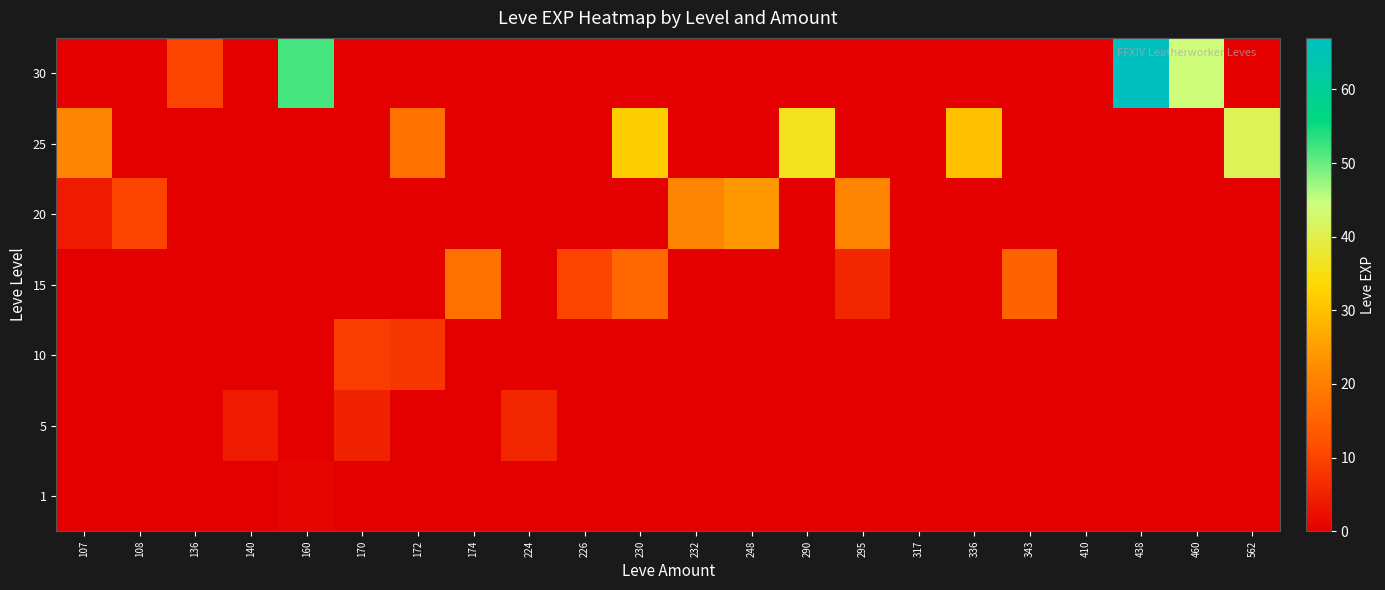

Reading right to left, extract all data points from this chart.

1: 562=0	460=0	438=0	410=0	343=0	336=0	317=0	295=0	290=0	248=0	232=0	230=0	226=0	224=0	174=0	172=0	170=0	160=1	140=0	136=0	108=0	107=0
5: 562=0	460=0	438=0	410=0	343=0	336=0	317=0	295=0	290=0	248=0	232=0	230=0	226=0	224=6	174=0	172=0	170=5	160=0	140=4	136=0	108=0	107=0
10: 562=0	460=0	438=0	410=0	343=0	336=0	317=0	295=0	290=0	248=0	232=0	230=0	226=0	224=0	174=0	172=8	170=9	160=0	140=0	136=0	108=0	107=0
15: 562=0	460=0	438=0	410=0	343=15	336=0	317=0	295=6	290=0	248=0	232=0	230=16	226=10	224=0	174=18	172=0	170=0	160=0	140=0	136=0	108=0	107=0
20: 562=0	460=0	438=0	410=0	343=0	336=0	317=0	295=21	290=0	248=24	232=21	230=0	226=0	224=0	174=0	172=0	170=0	160=0	140=0	136=0	108=10	107=4
25: 562=41	460=0	438=0	410=0	343=0	336=30	317=0	295=0	290=36	248=0	232=0	230=32	226=0	224=0	174=0	172=18	170=0	160=0	140=0	136=0	108=0	107=21
30: 562=0	460=44	438=67	410=0	343=0	336=0	317=0	295=0	290=0	248=0	232=0	230=0	226=0	224=0	174=0	172=0	170=0	160=52	140=0	136=10	108=0	107=0